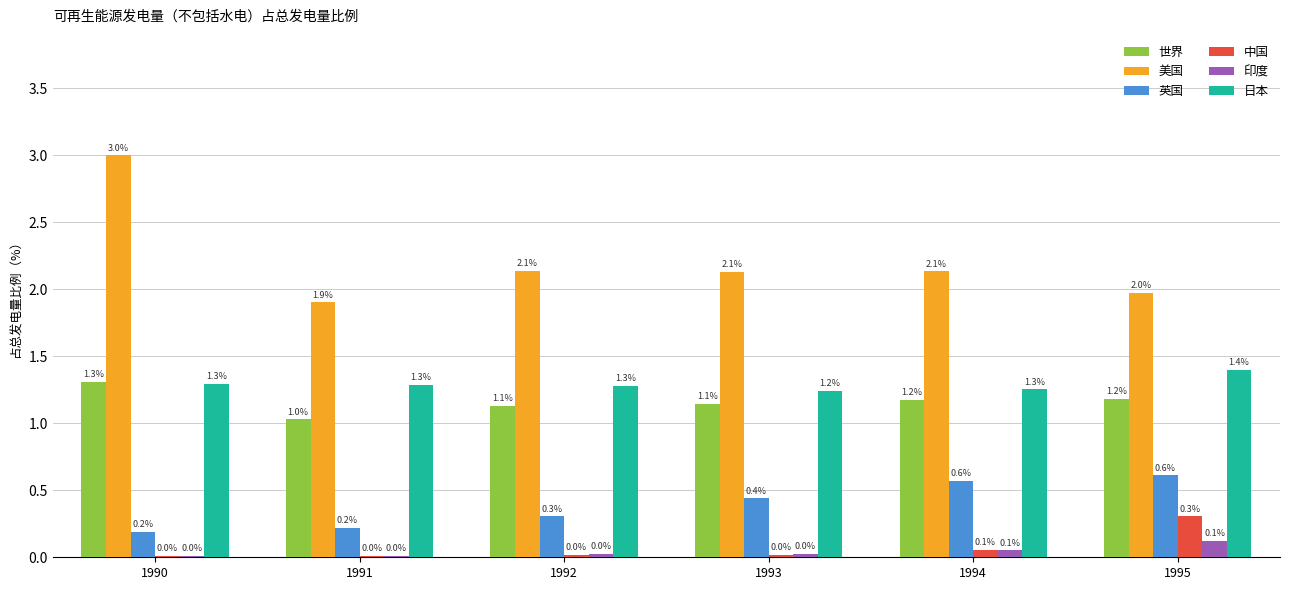

Count the 日本 values in the range 1 to 2.

6